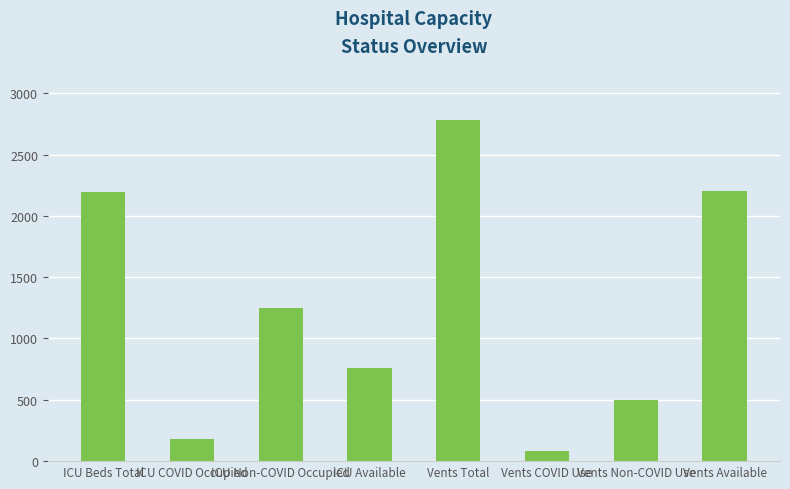

Where does the data first go above 1252?

ICU Beds Total